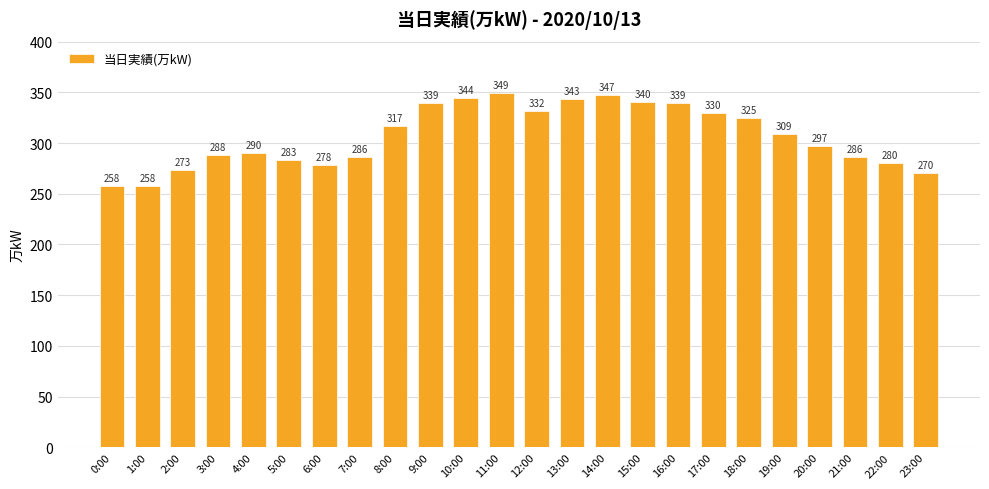

What is the greatest value displayed?

349